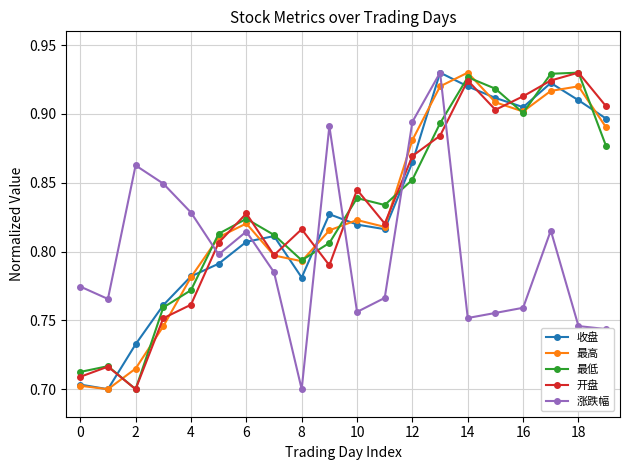

Count the number of data series in this chart.

5